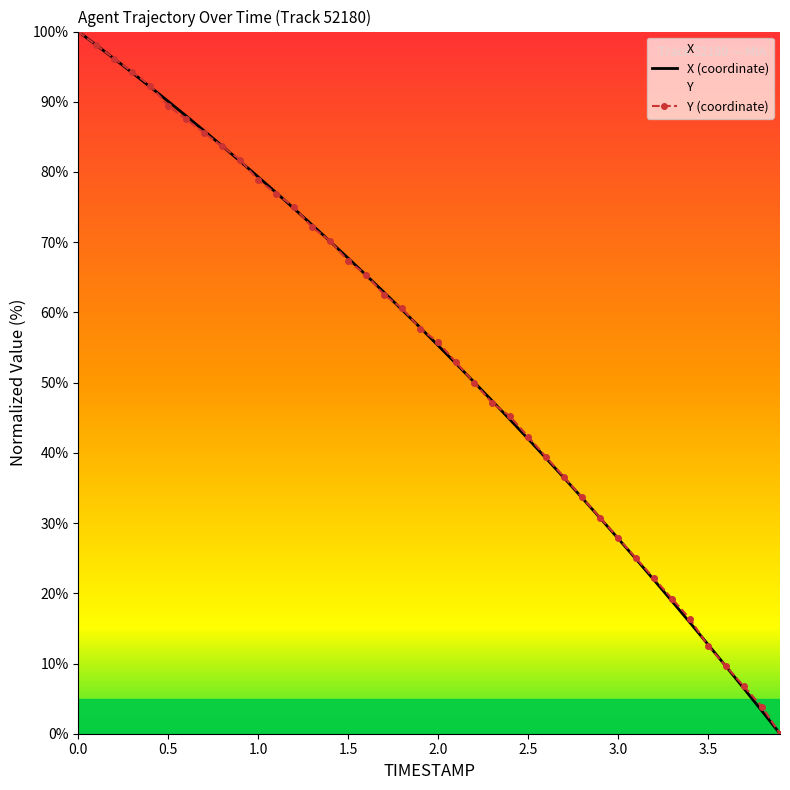

The X (coordinate) series shows 7.9 at 3.5. True or false?

False